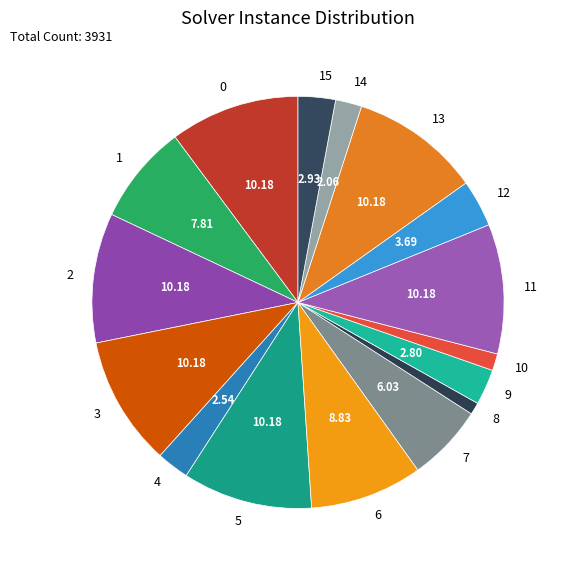

True or false: 4 accounts for 3% of the total.

True